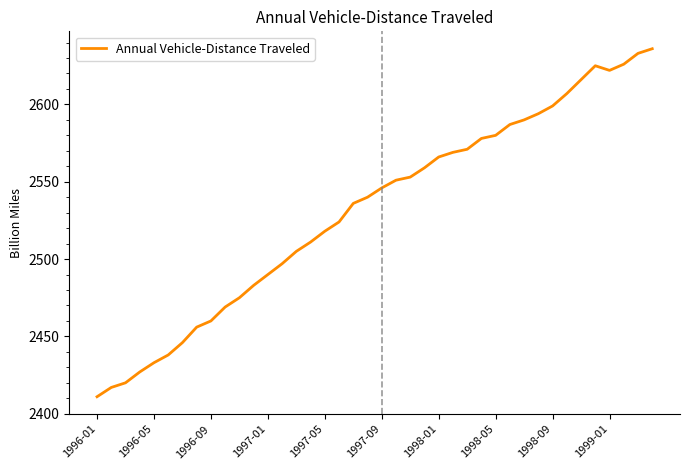

What is the minimum value shown in the chart?

2411